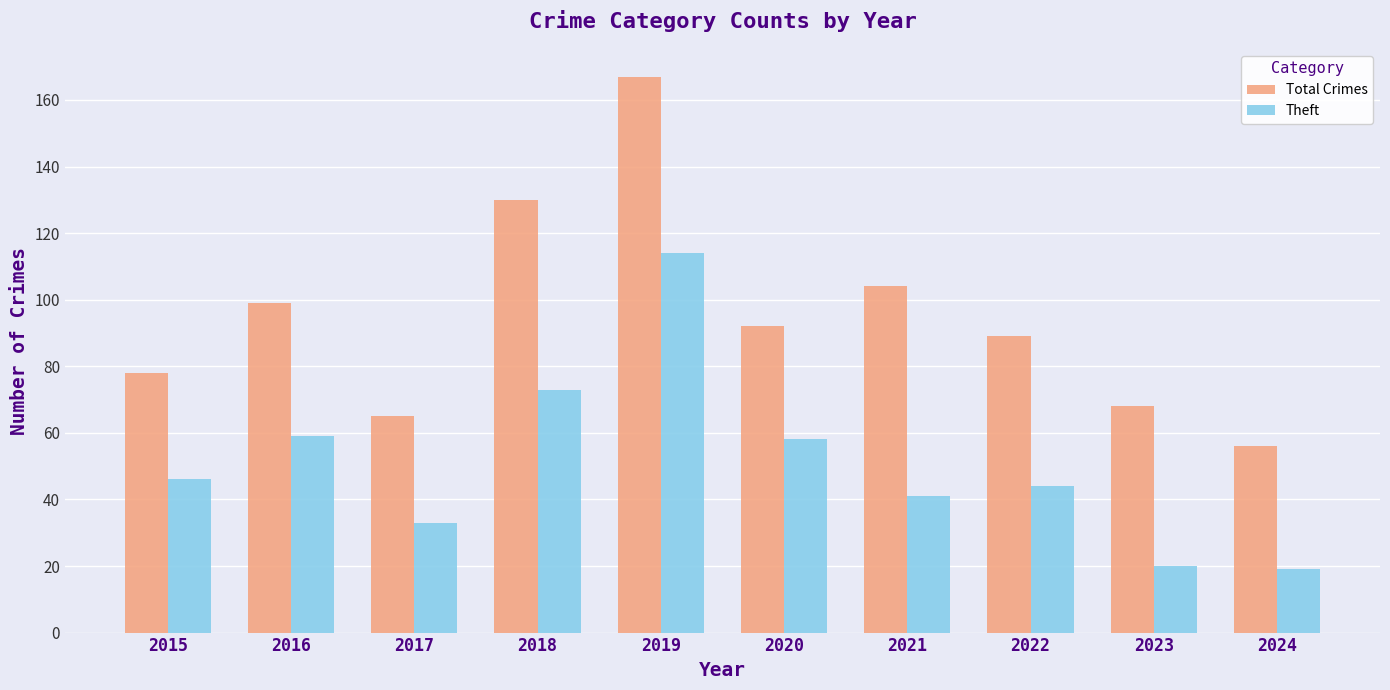

What is the difference between the highest and lowest values at 2016?

40